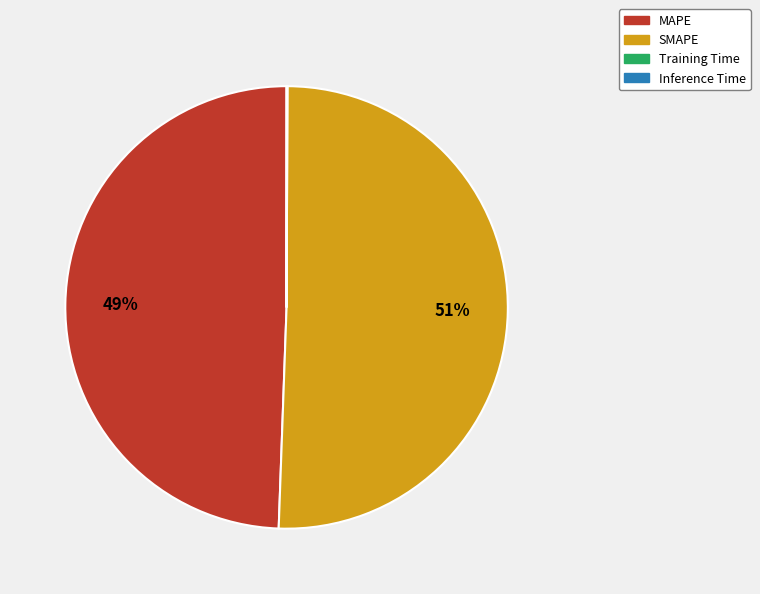

Combined, do MAPE and SMAPE account for over 50%?

Yes